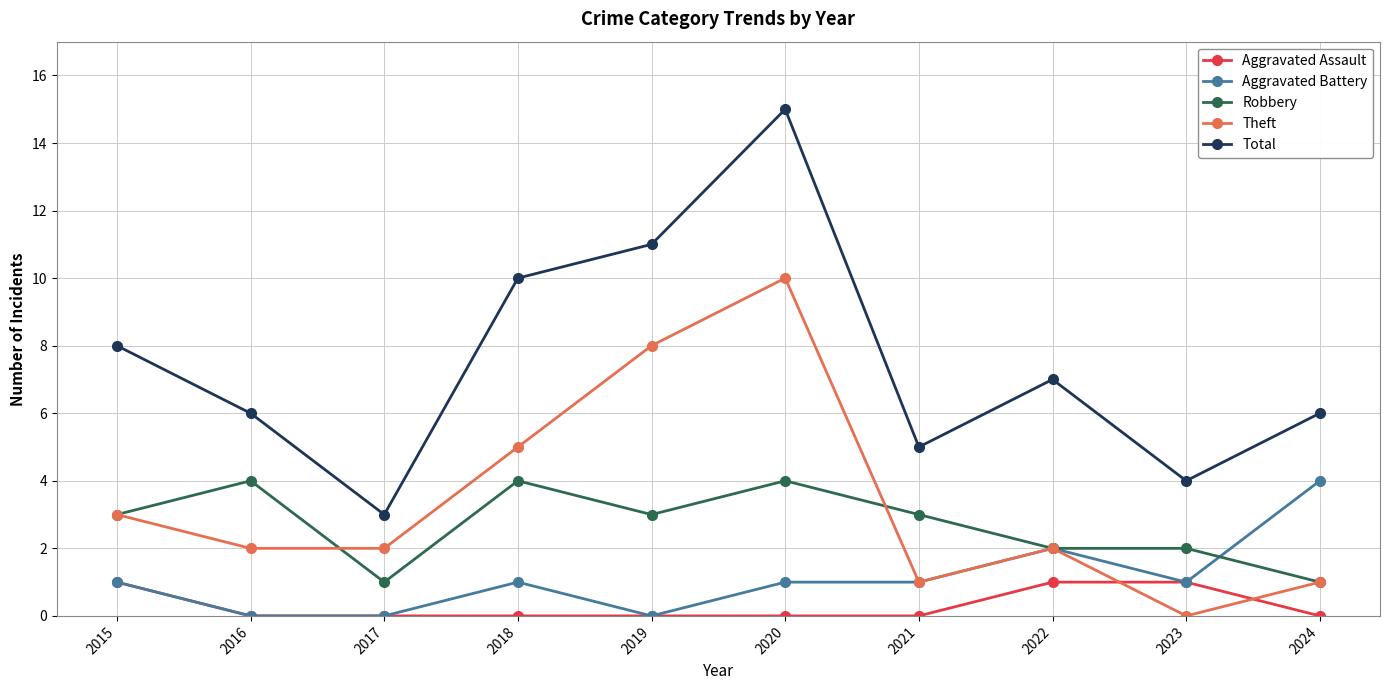

What is the lowest value of the Robbery series?

1